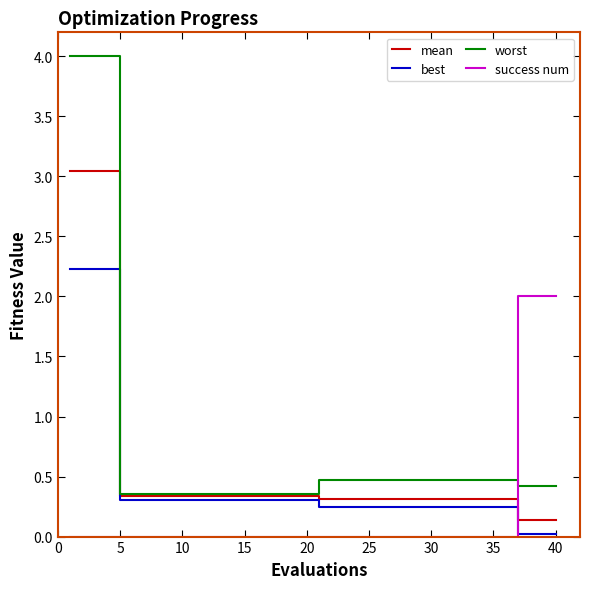

Rank the series by their maximum value, from lowest to highest.

success num, best, mean, worst